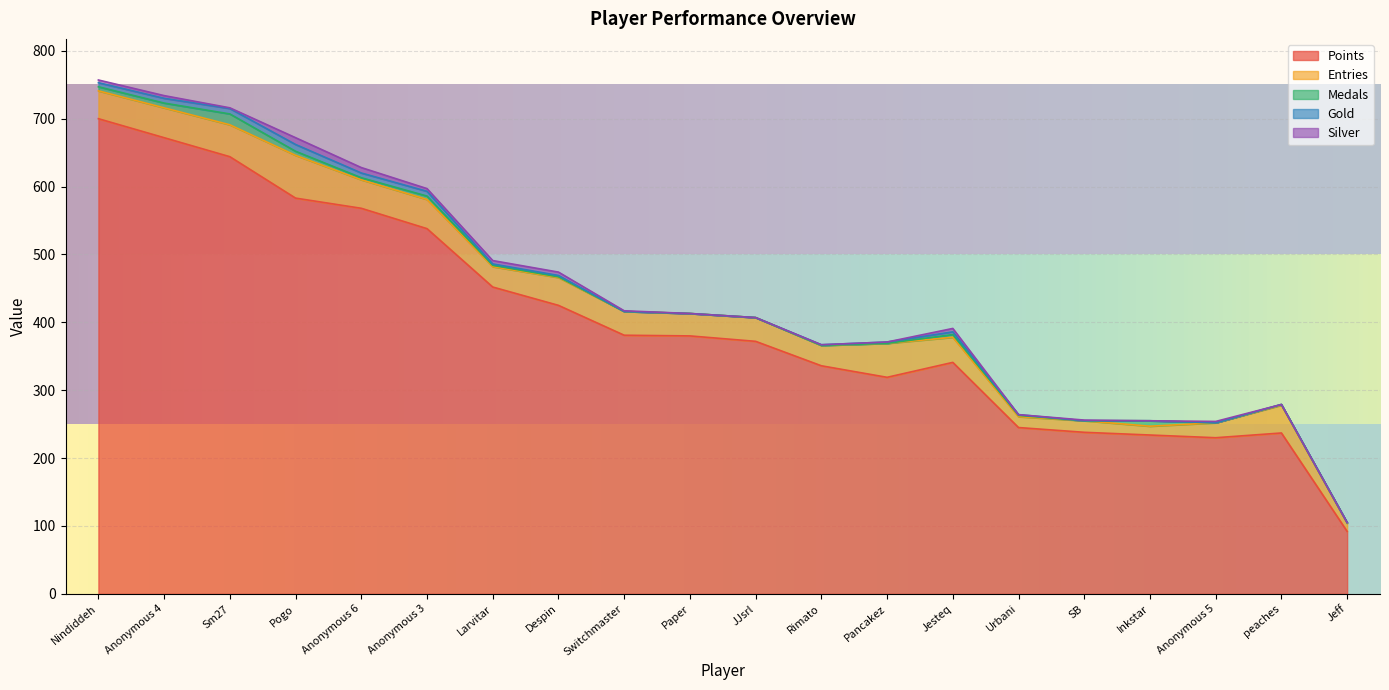

In Medals, how many points are higher than both neighbors (excluding endpoints)?

4